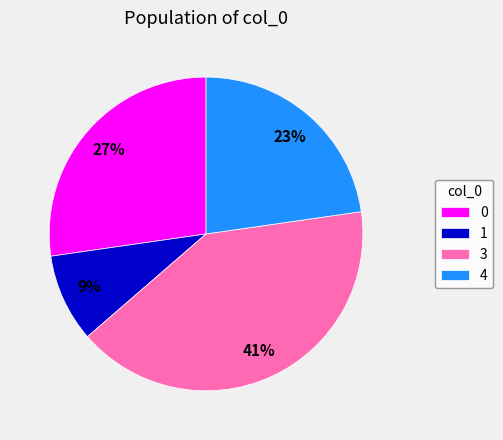

To the nearest percent, what is the difference between the largest and smallest slice percentages?

32%